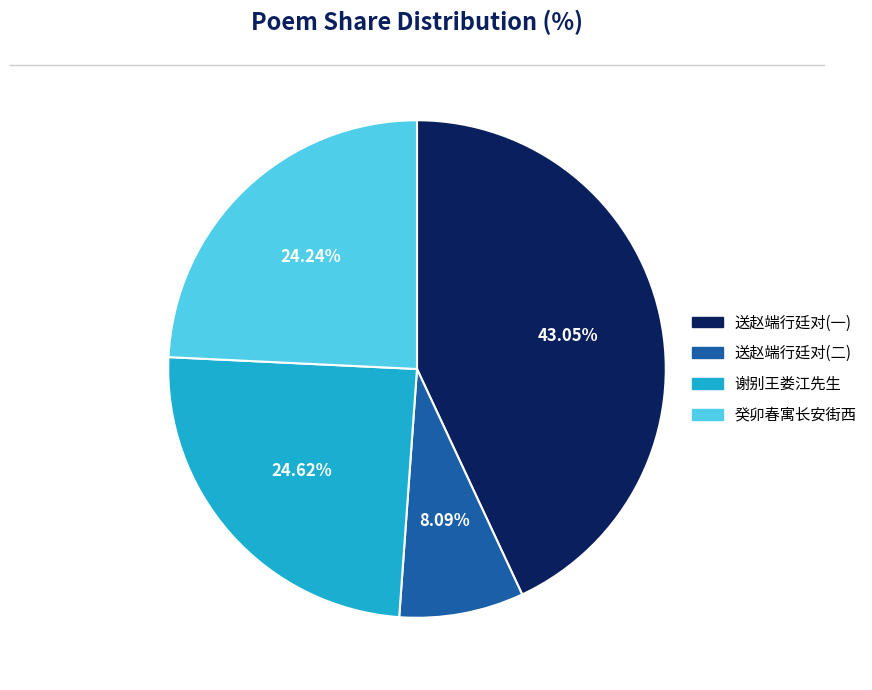

To the nearest percent, what is the difference between the largest and smallest slice percentages?

35%